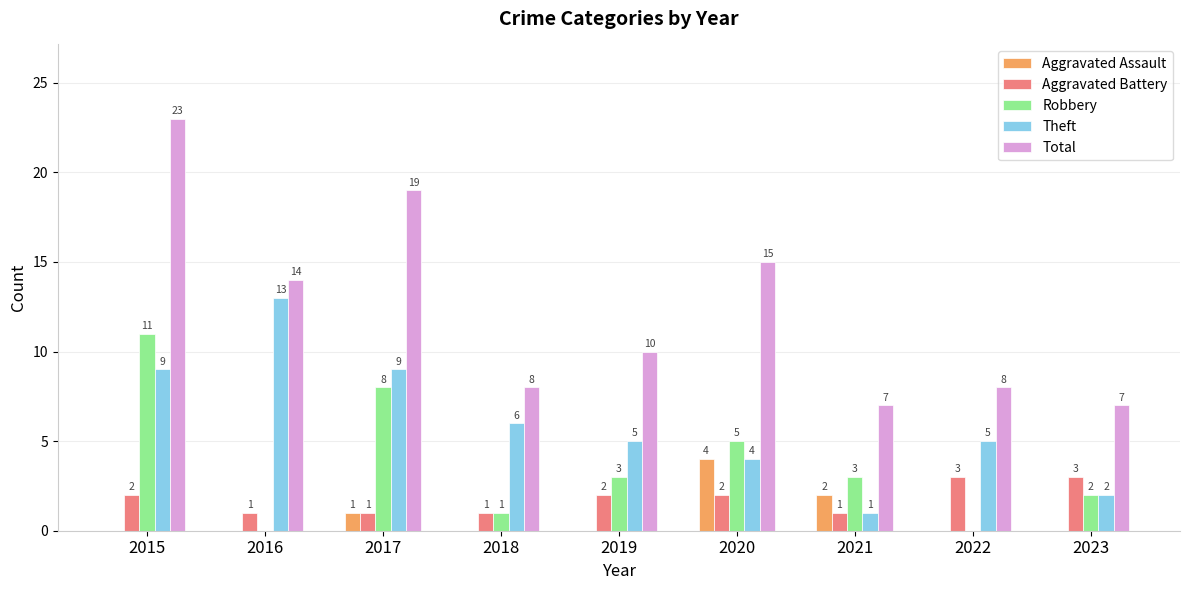

Does the chart contain stacked bars?

No